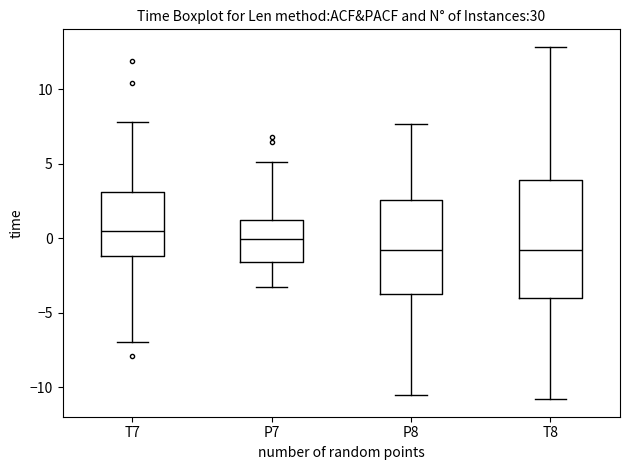

Reading left to right, transcribe this box plot: for each box, give where its median line is, the range the box spans, and where its two whiskers end, as read against the y-axis. The values are not printed on the chart, so give them approximately, as read against the axis.

T7: median 0.5, box -1.0 to 3.0, whiskers -7.0 to 8.0
P7: median 0.0, box -1.5 to 1.5, whiskers -3.5 to 5.0
P8: median -1.0, box -3.5 to 2.5, whiskers -10.5 to 7.5
T8: median -1.0, box -4.0 to 4.0, whiskers -11.0 to 13.0